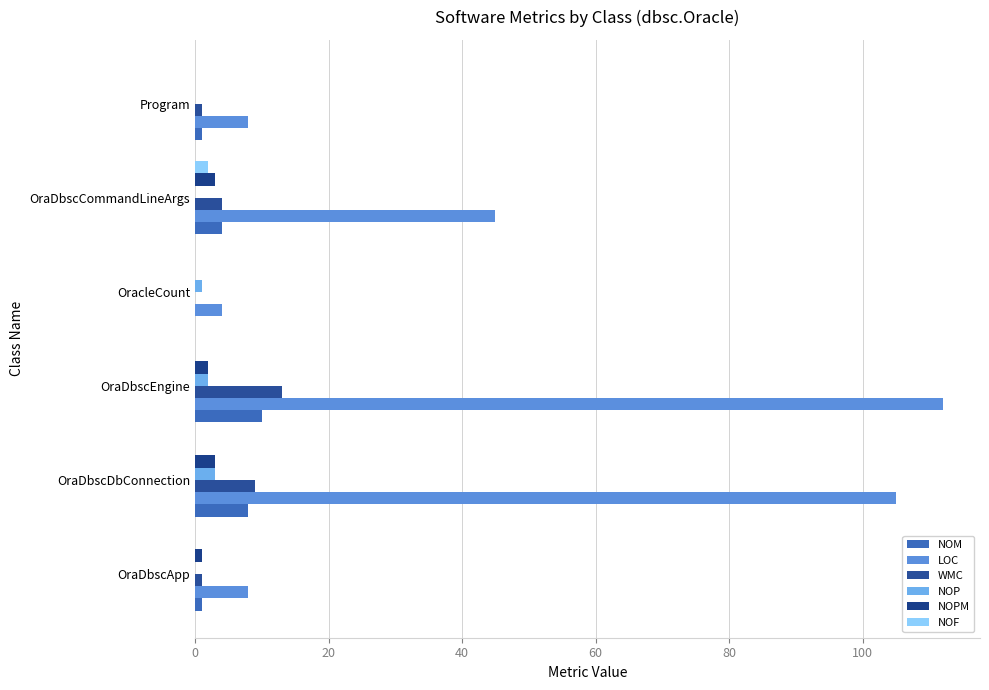

What is the greatest value displayed?

112